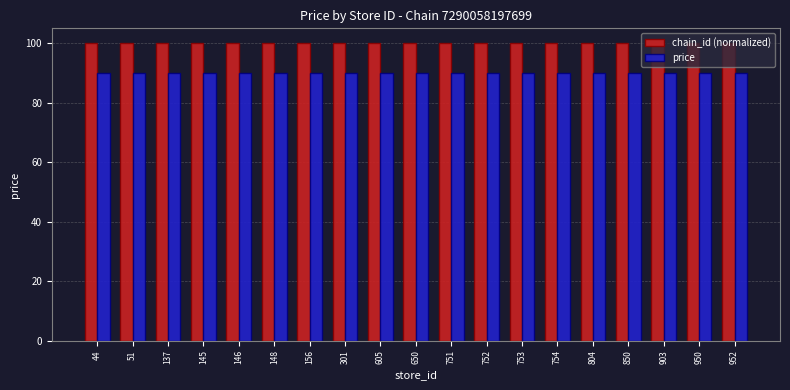

What are all the series names shown in the legend?

chain_id (normalized), price